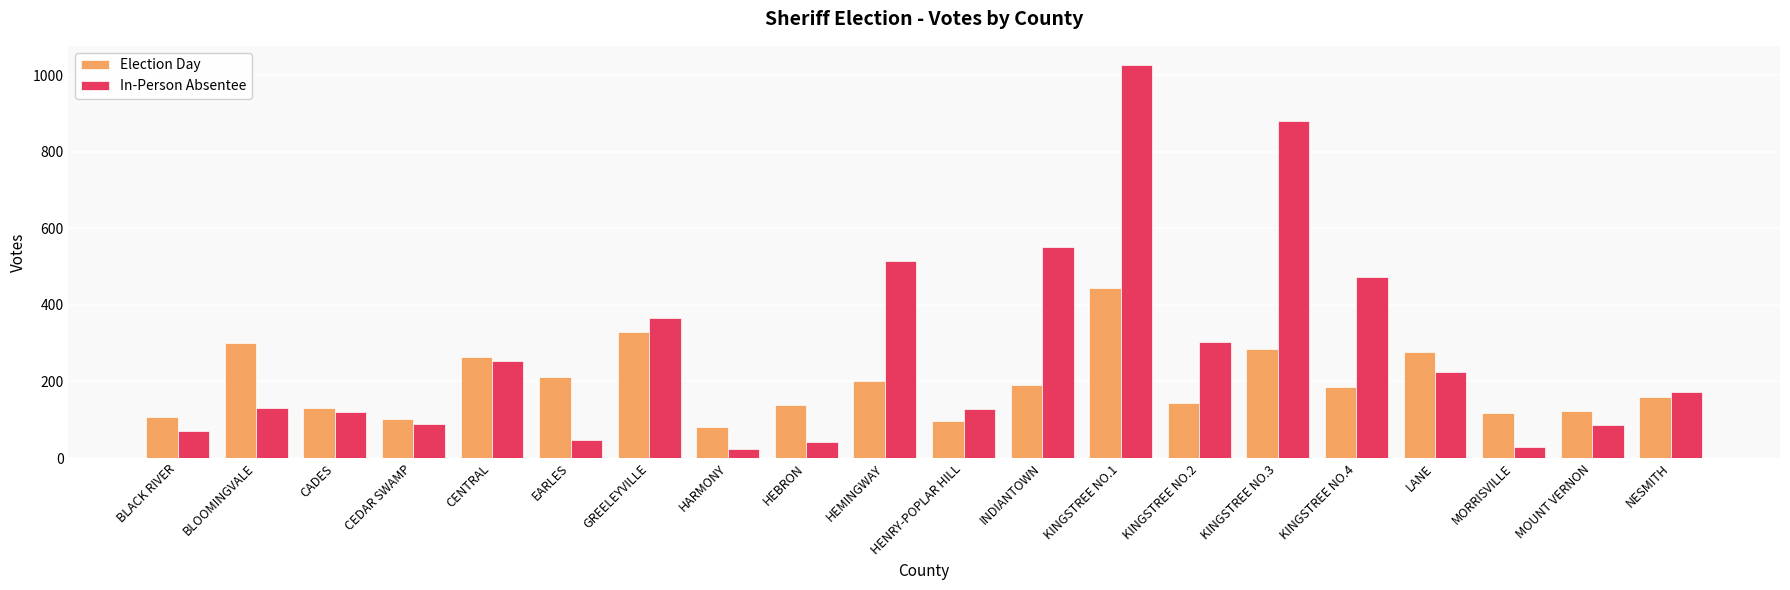

The Election Day series shows 82 at HARMONY. True or false?

True